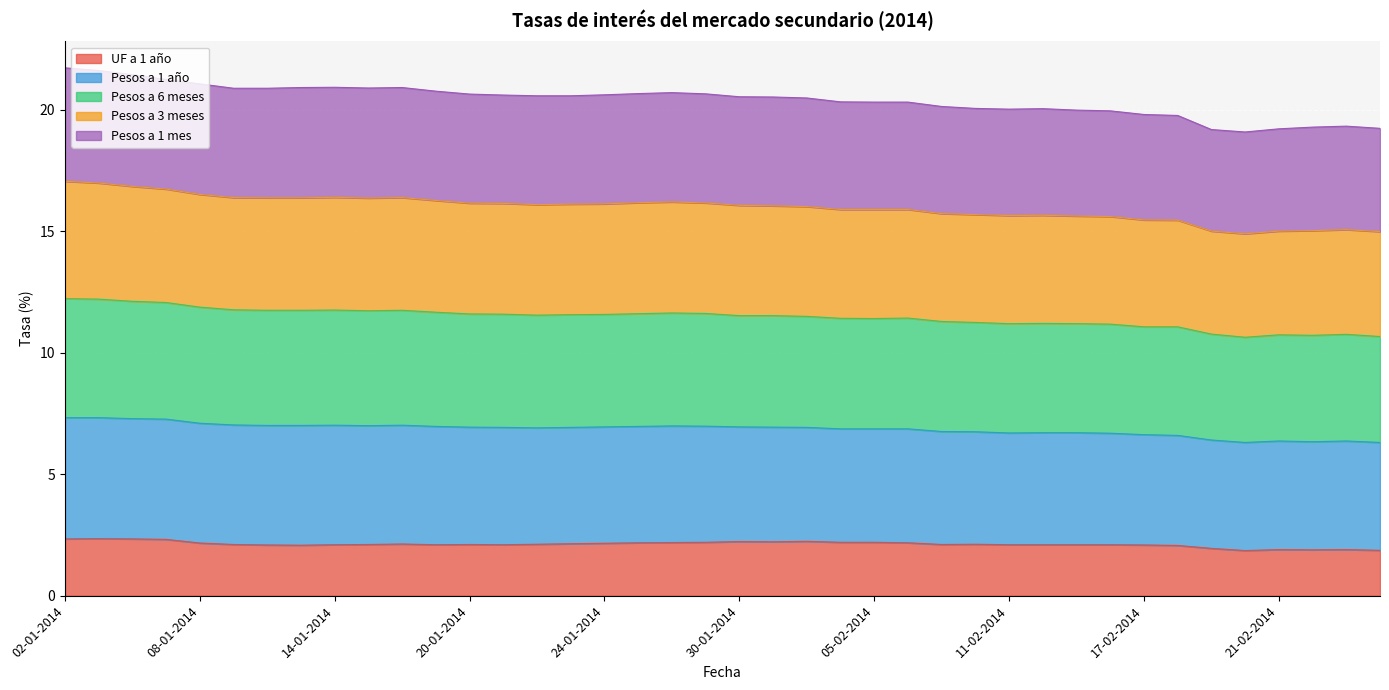

Rank the categories by Pesos a 3 meses value from lowest to highest.

20-02-2014, 19-02-2014, 21-02-2014, 26-02-2014, 24-02-2014, 25-02-2014, 18-02-2014, 17-02-2014, 14-02-2014, 13-02-2014, 11-02-2014, 12-02-2014, 10-02-2014, 07-02-2014, 05-02-2014, 06-02-2014, 04-02-2014, 03-02-2014, 31-01-2014, 30-01-2014, 22-01-2014, 23-01-2014, 21-01-2014, 24-01-2014, 20-01-2014, 29-01-2014, 27-01-2014, 28-01-2014, 17-01-2014, 09-01-2014, 10-01-2014, 15-01-2014, 13-01-2014, 16-01-2014, 14-01-2014, 08-01-2014, 07-01-2014, 06-01-2014, 03-01-2014, 02-01-2014